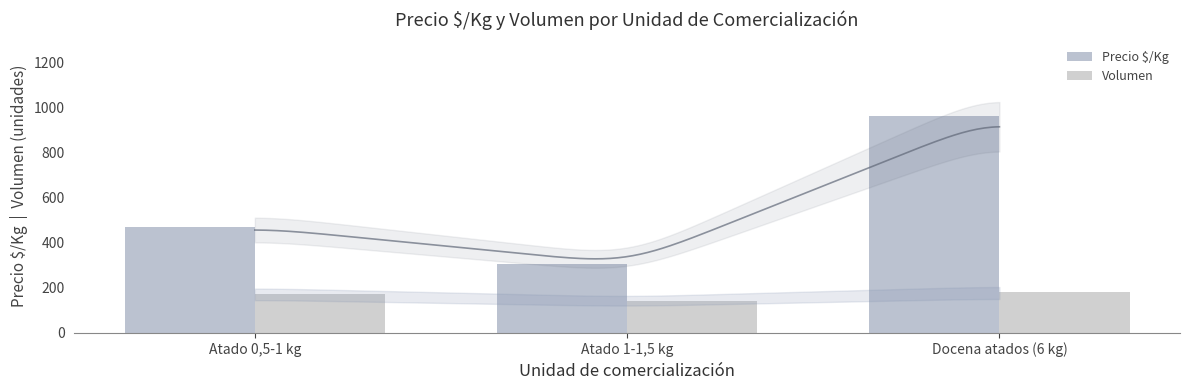

What is the maximum value for Precio $/Kg?

963.0